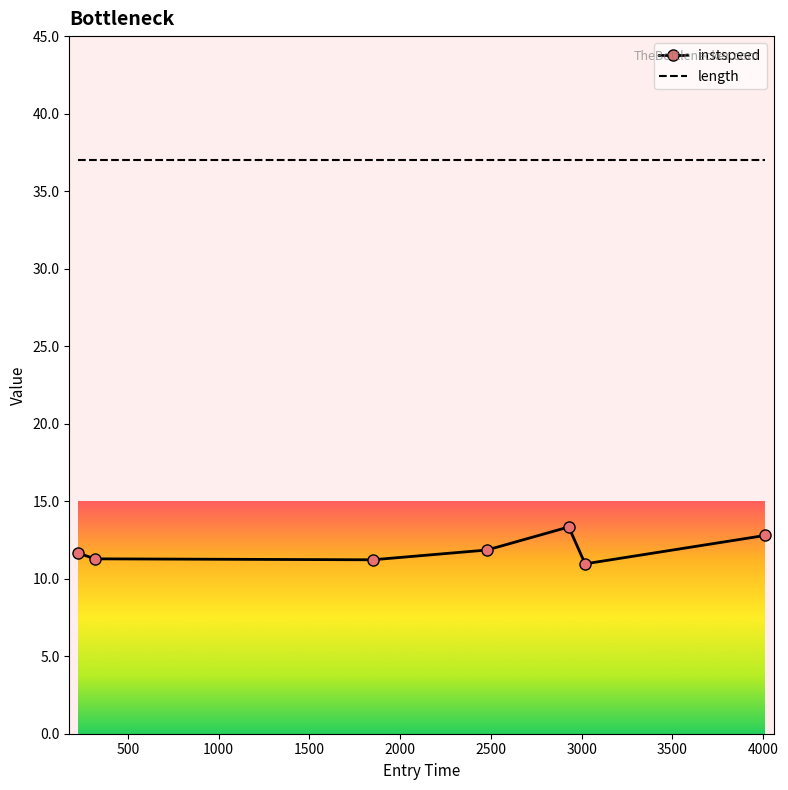

How many interior local valleys does the instspeed series have?

2